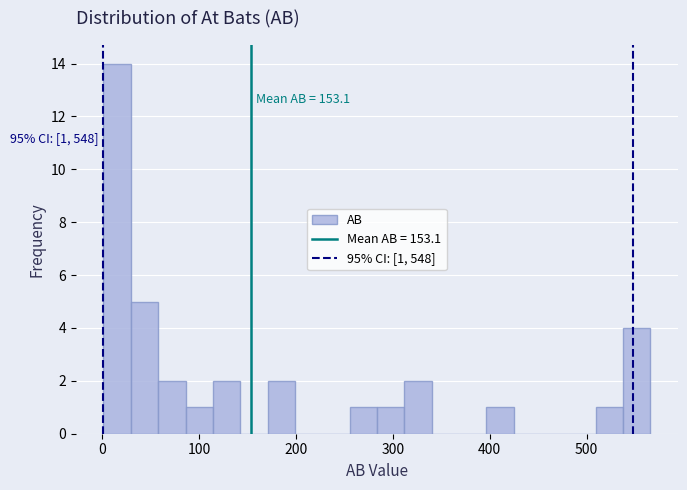

Around what value on the x-axis is the tallest bar? Give the approximate position of its centre, as read against the axis.

20